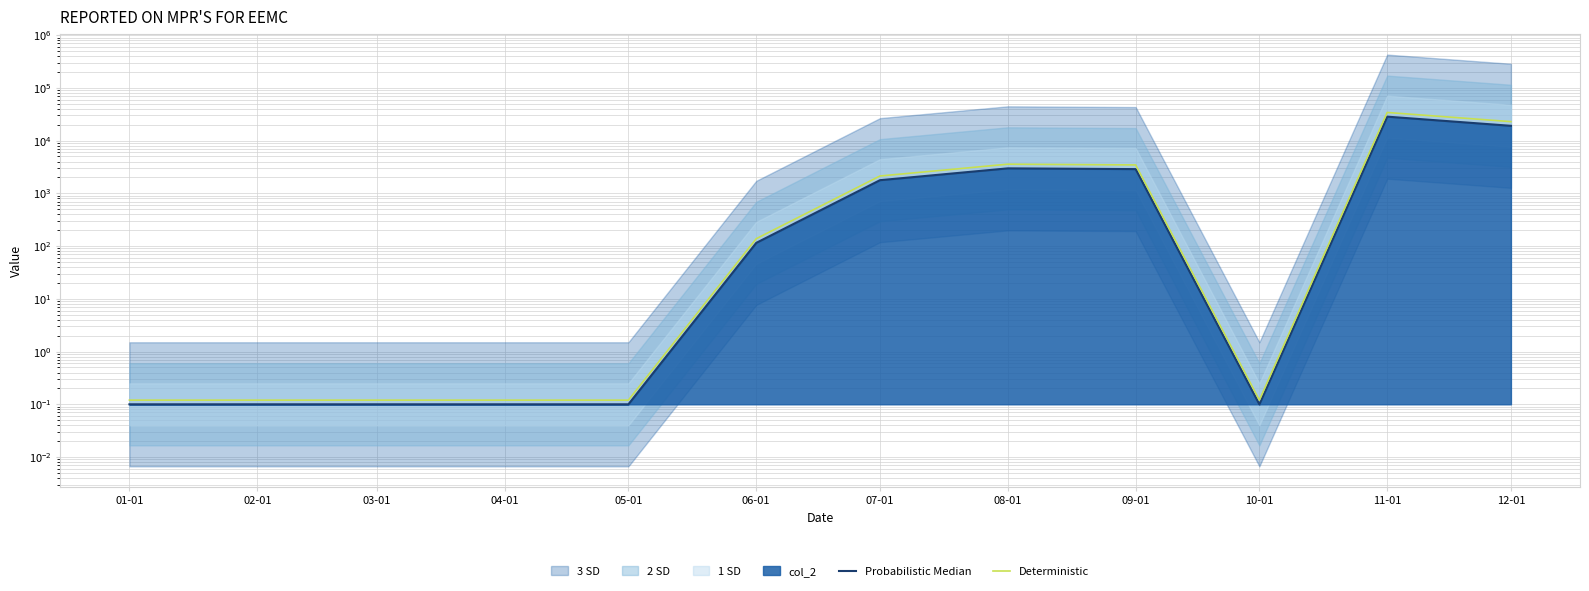

The value of Deterministic at 06-01 is 138.0. True or false?

True